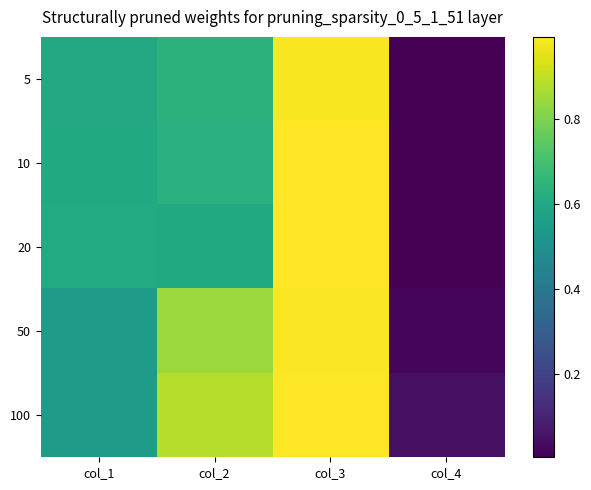

Reading left to right, list all the values displayed in this chart.

5: col_1=0.6	col_2=0.6	col_3=1.0	col_4=0.0
10: col_1=0.6	col_2=0.6	col_3=1.0	col_4=0.0
20: col_1=0.6	col_2=0.6	col_3=1.0	col_4=0.0
50: col_1=0.6	col_2=0.8	col_3=1.0	col_4=0.0
100: col_1=0.6	col_2=0.9	col_3=1.0	col_4=0.0